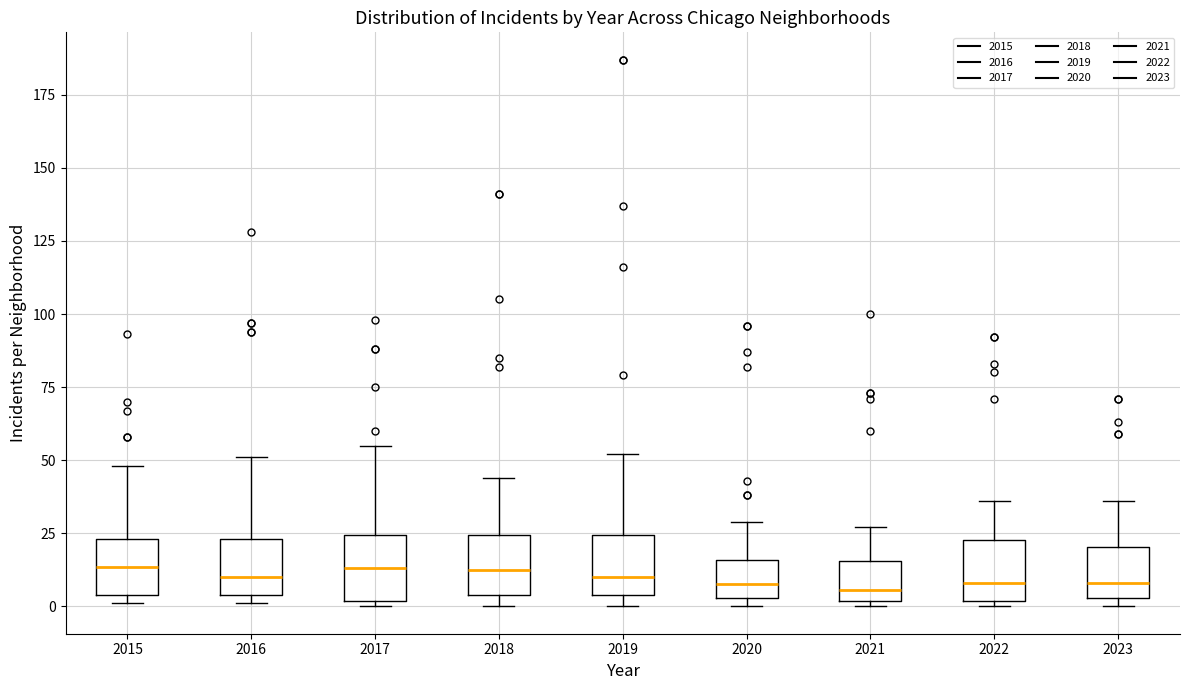

Reading left to right, read every box against the y-axis: the position of its median line, the range the box covers, and the ends of its whiskers. The values are not printed on the chart, so give them approximately, as read against the axis.

2015: median 15, box 5 to 25, whiskers 0 to 50
2016: median 10, box 5 to 25, whiskers 0 to 50
2017: median 15, box 0 to 25, whiskers 0 (just below the box's lower edge) to 55
2018: median 15, box 5 to 25, whiskers 0 to 45
2019: median 10, box 5 to 25, whiskers 0 to 50
2020: median 10, box 5 to 15, whiskers 0 to 30
2021: median 5, box 0 to 15, whiskers 0 (just below the box's lower edge) to 25
2022: median 10, box 0 to 25, whiskers 0 (just below the box's lower edge) to 35
2023: median 10, box 5 to 20, whiskers 0 to 35